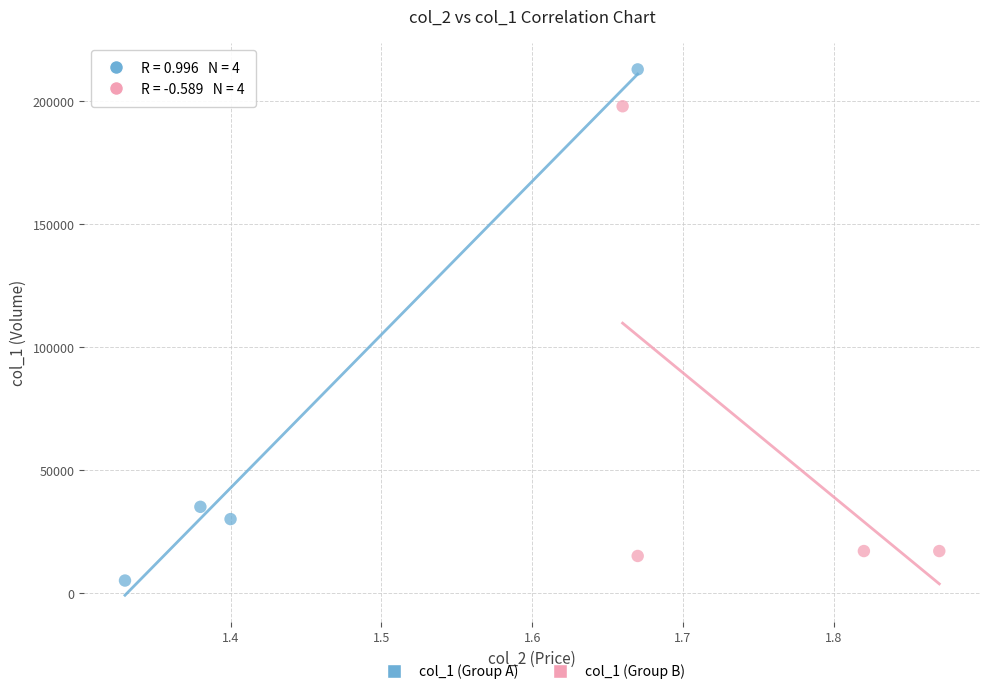

Which series contains the highest Y value?

col_1 (Group A)